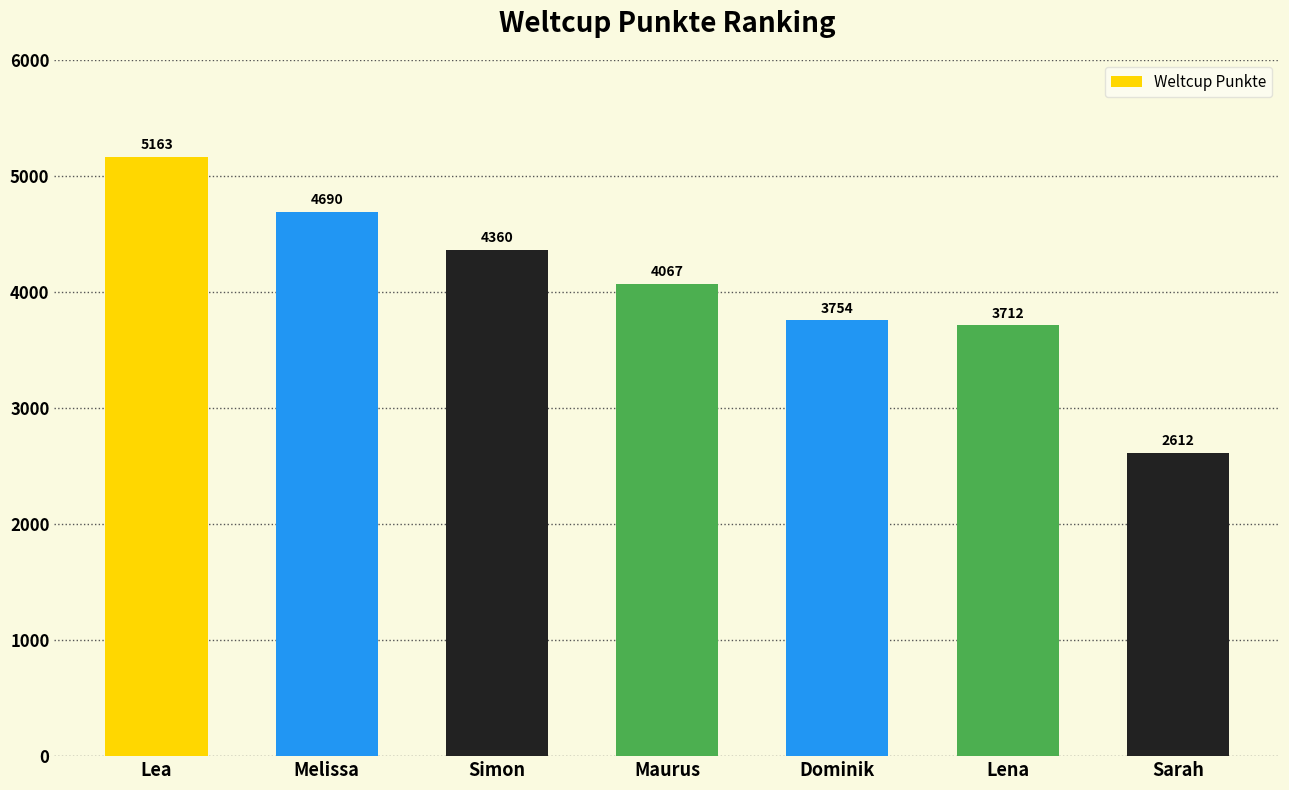

Approximately how many times larger is the value at Dominik compared to Melissa?

0.8